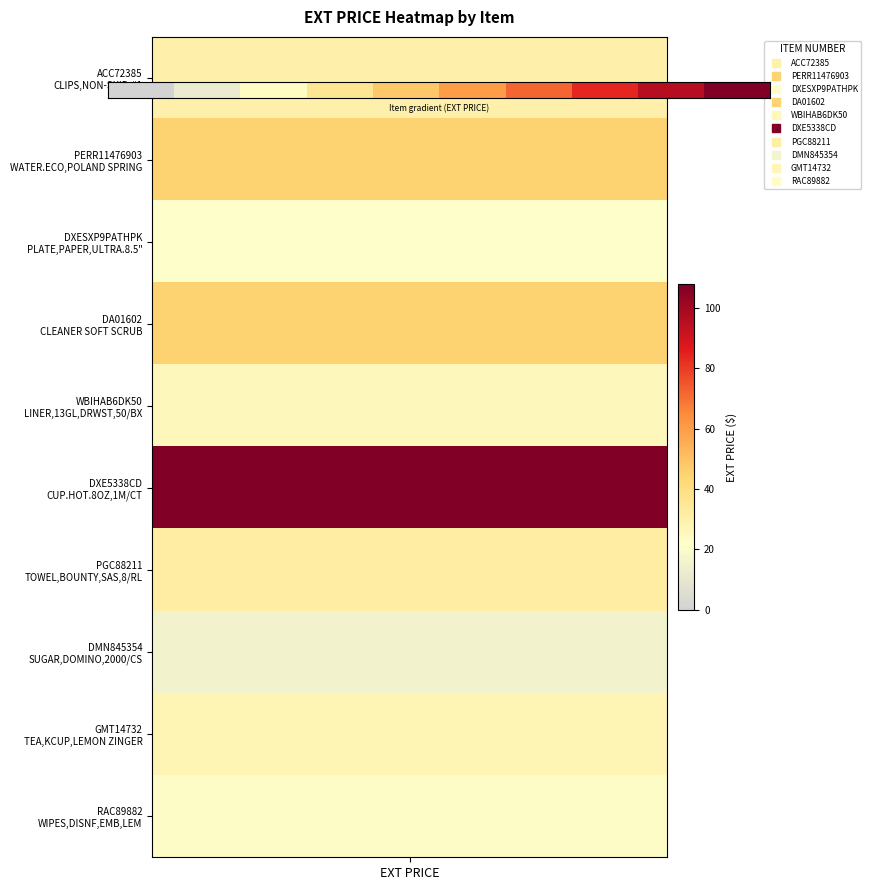

Rank the categories by value from lowest to highest.

EXT PRICE, 1, 2, 3, 4, 5, 6, 7, 8, 9